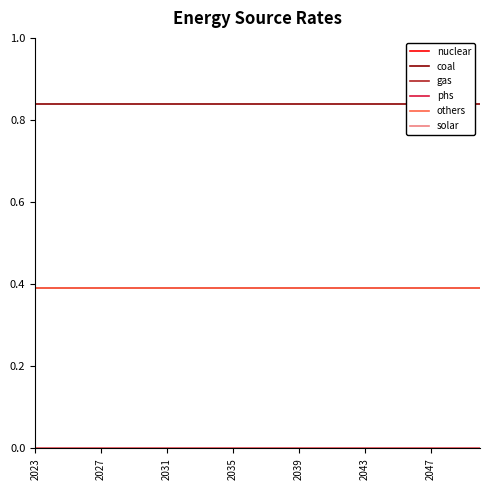

Which series has the largest total across all categories?

coal